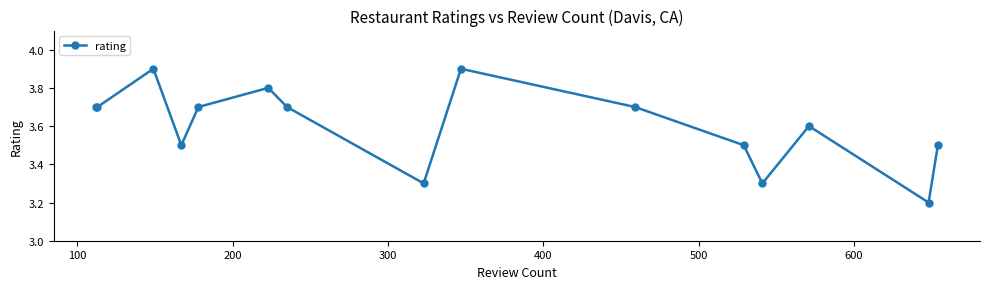

Reading left to right, list all the values displayed in this chart.

3.7	3.7	3.9	3.5	3.7	3.8	3.7	3.3	3.9	3.7	3.5	3.3	3.6	3.2	3.5